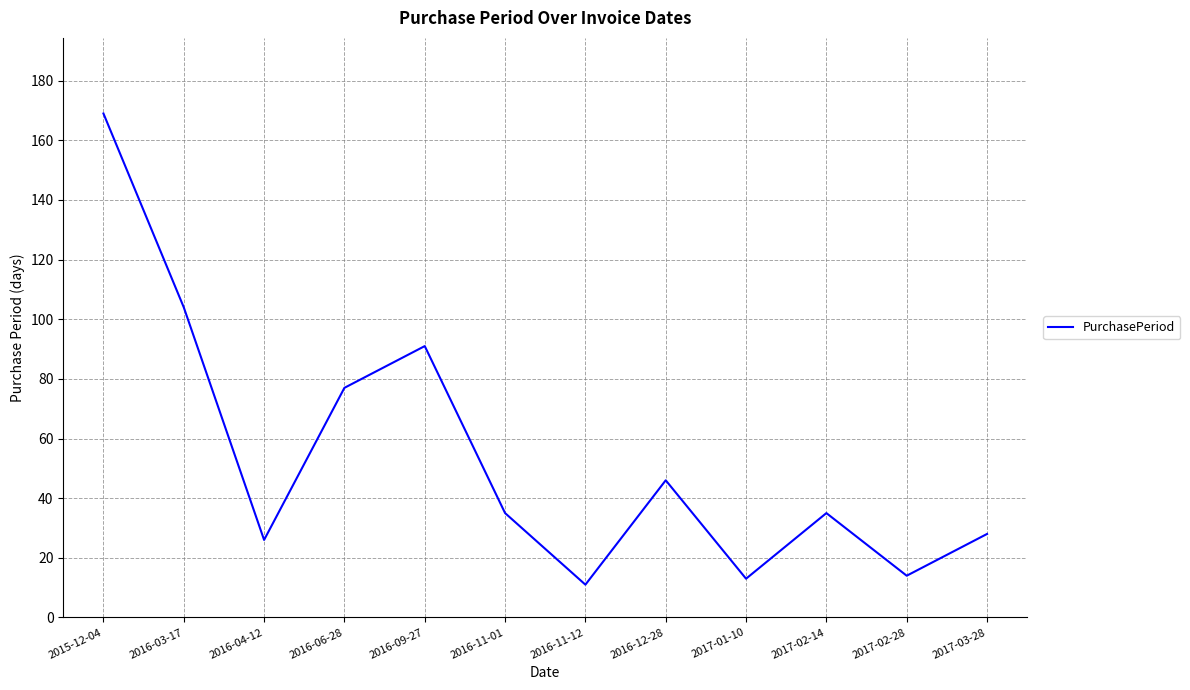

What is the change in value from 2016-06-28 to 2017-03-28?

-49